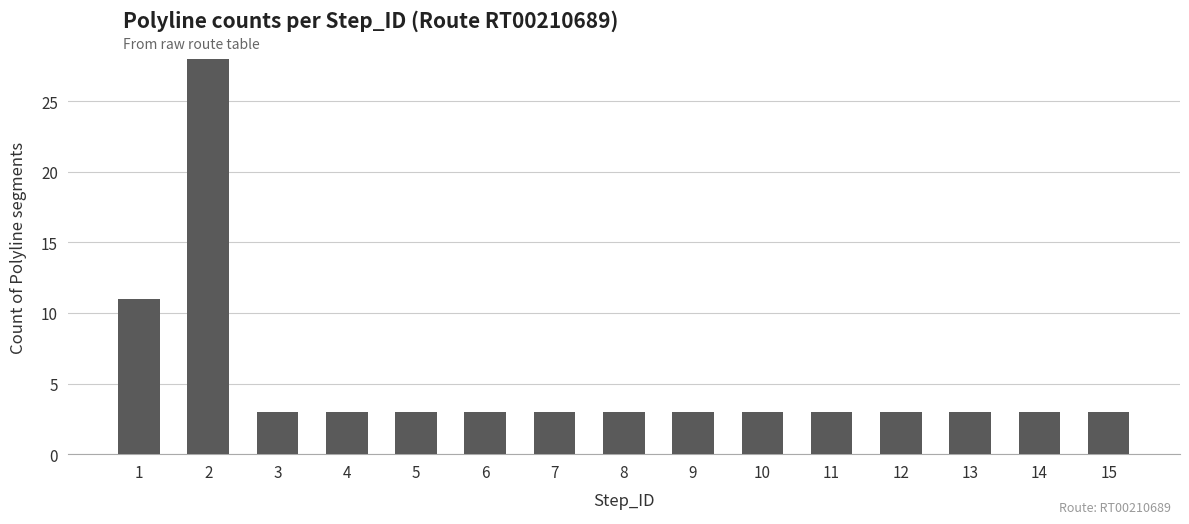

What is the greatest value displayed?

28